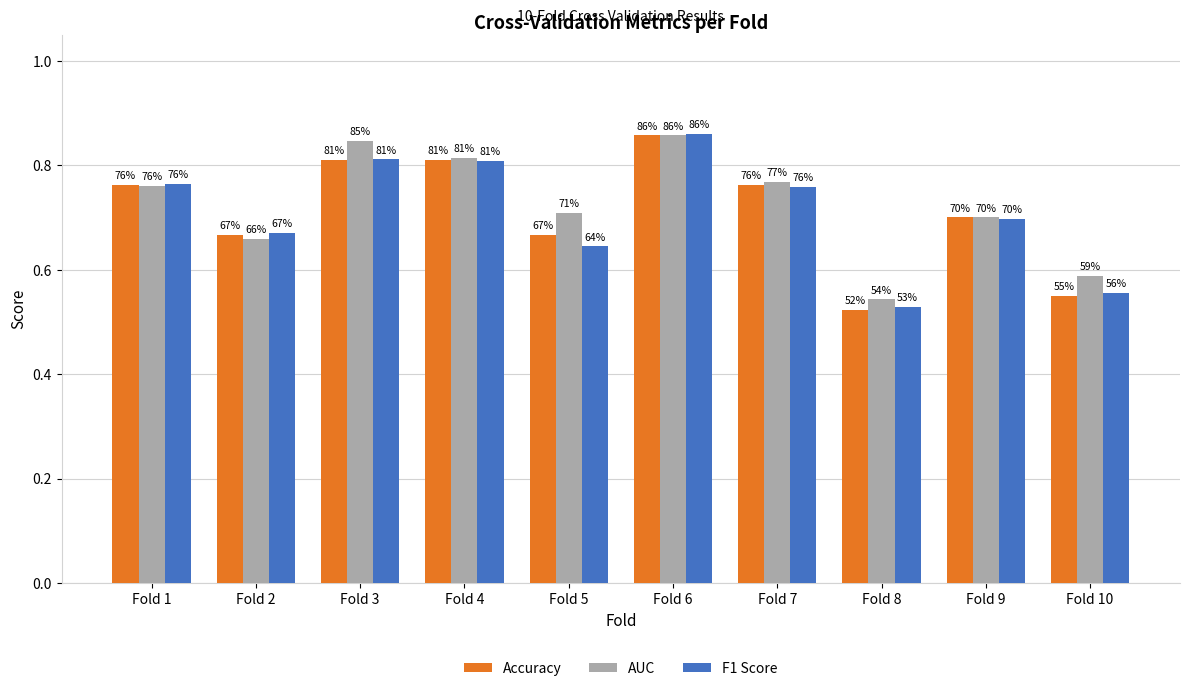

Reading left to right, extract all data points from this chart.

Accuracy: 0.8	0.7	0.8	0.8	0.7	0.9	0.8	0.5	0.7	0.6
AUC: 0.8	0.7	0.8	0.8	0.7	0.9	0.8	0.5	0.7	0.6
F1 Score: 0.8	0.7	0.8	0.8	0.6	0.9	0.8	0.5	0.7	0.6